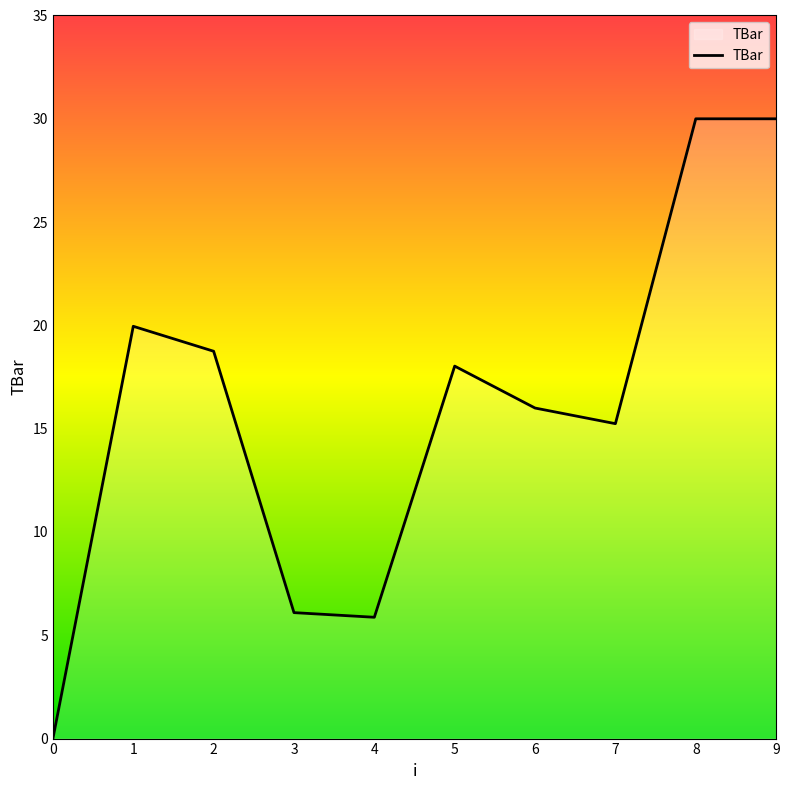

Reading left to right, transcribe all the data shown in this chart.

0=0.0	1=20.0	2=18.7	3=6.1	4=5.9	5=18.0	6=16.0	7=15.2	8=30.0	9=30.0